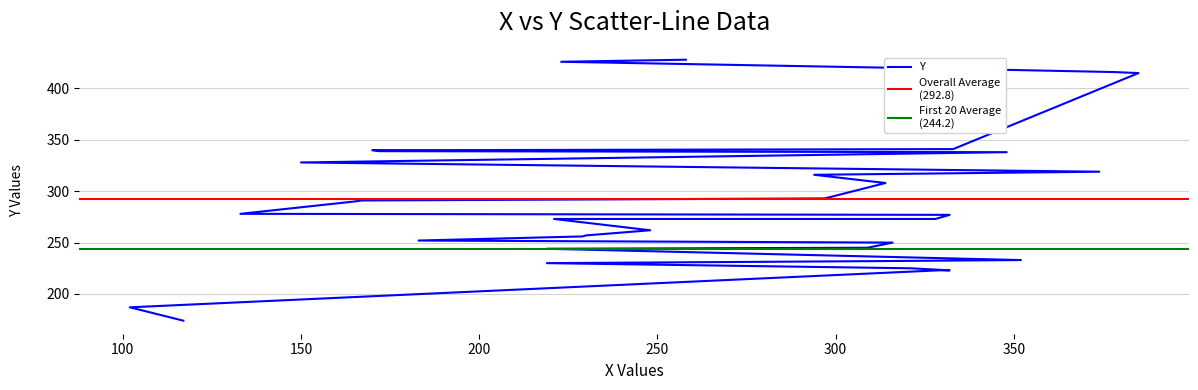

What is the value of the 27th point from the left?

338